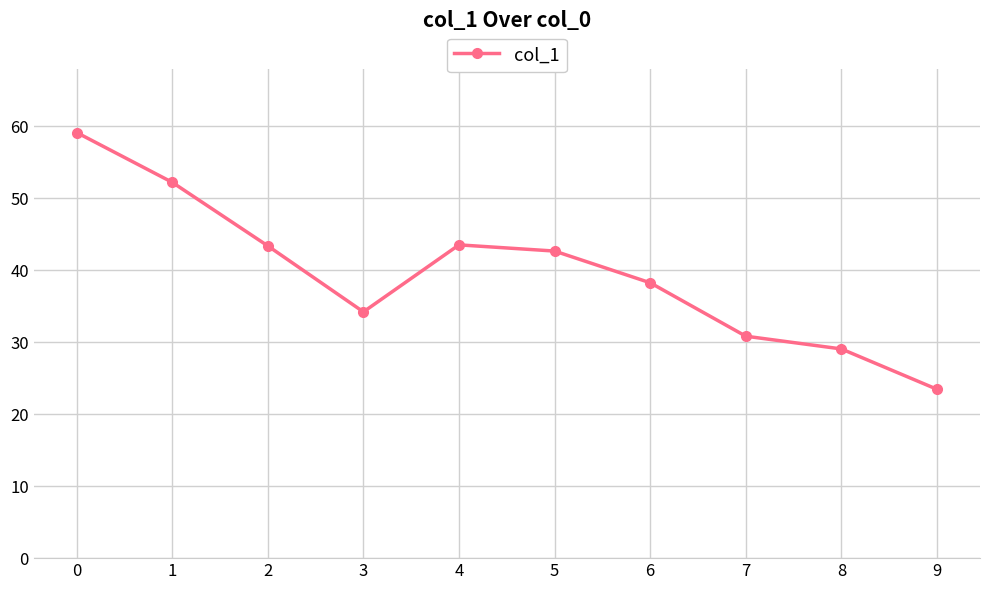

What value does the data have at 4?

43.5